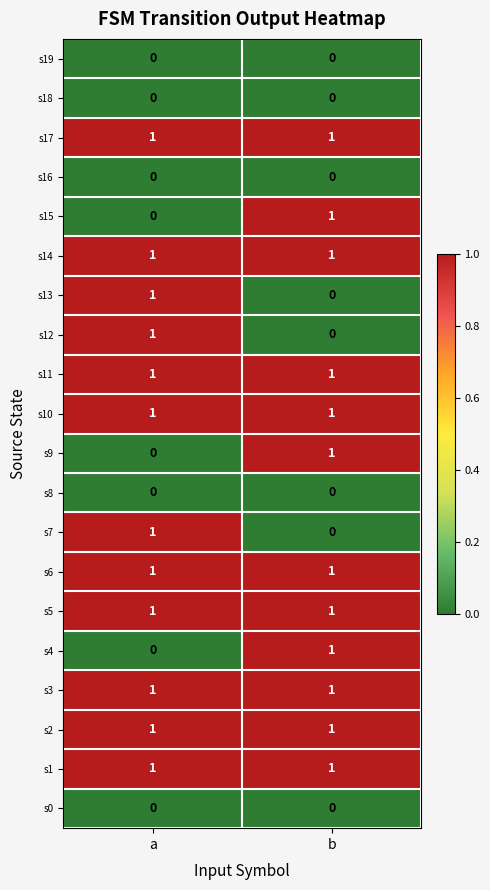

What is the total value across all series at a?

12